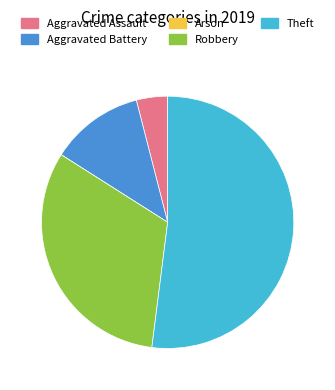

True or false: Aggravated Battery accounts for 12% of the total.

True